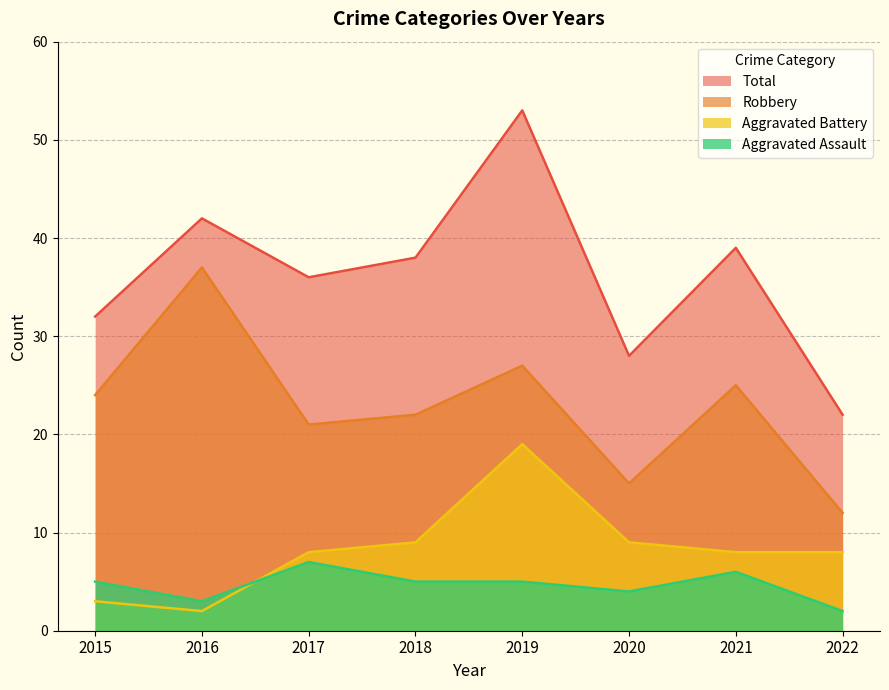

What is the highest value of the Total series?

53